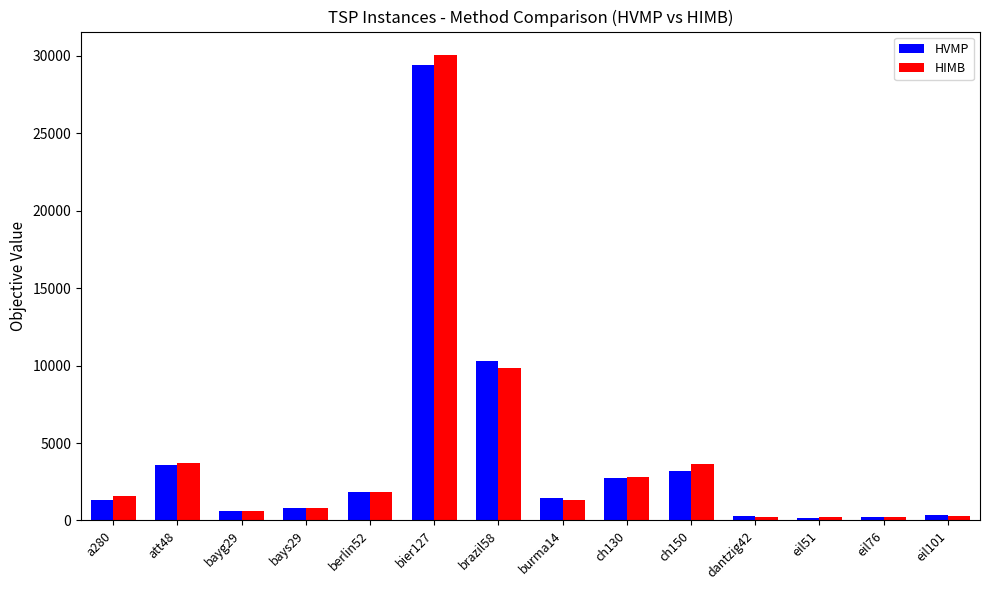

Rank the series by their maximum value, from highest to lowest.

HIMB, HVMP